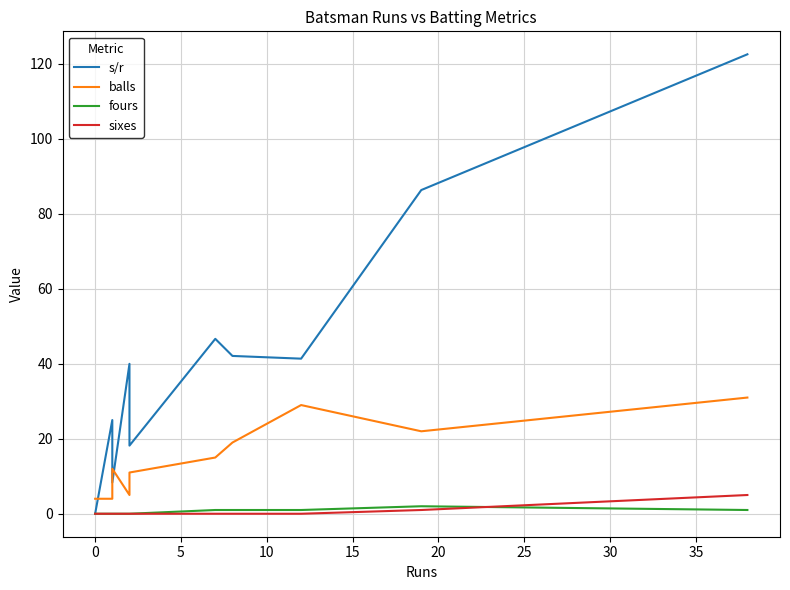

Which series has the widest spread of values?

s/r